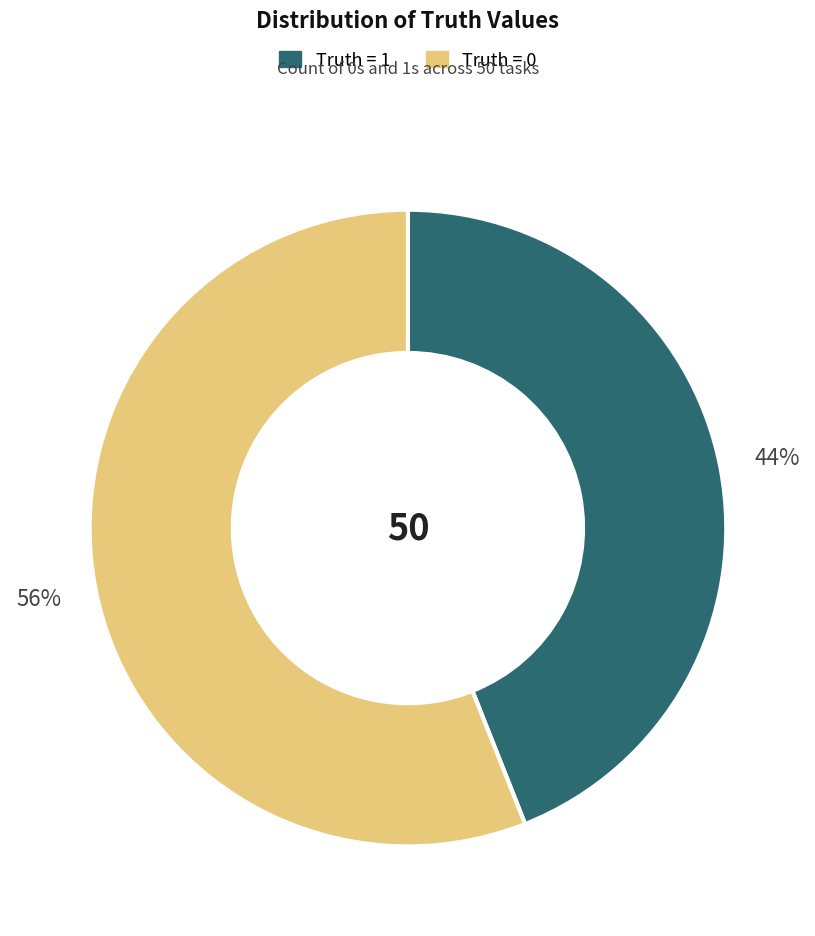

Does any single category account for the majority?

Yes